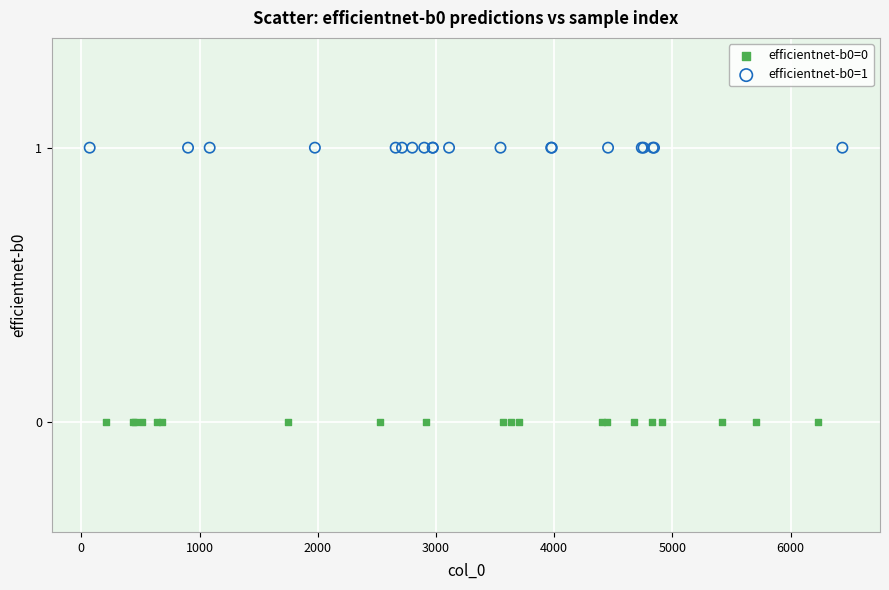

What are all the series names shown in the legend?

efficientnet-b0=0, efficientnet-b0=1